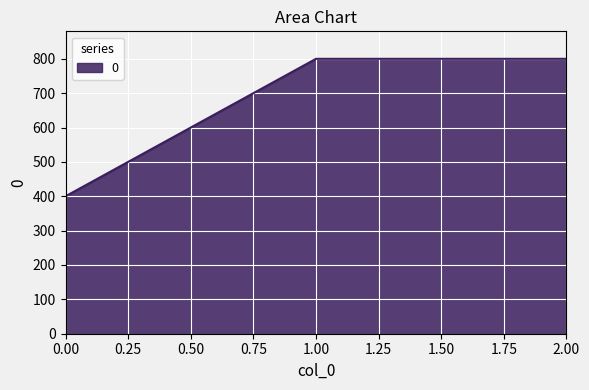

True or false: the data shows 199 at 0.00.

False